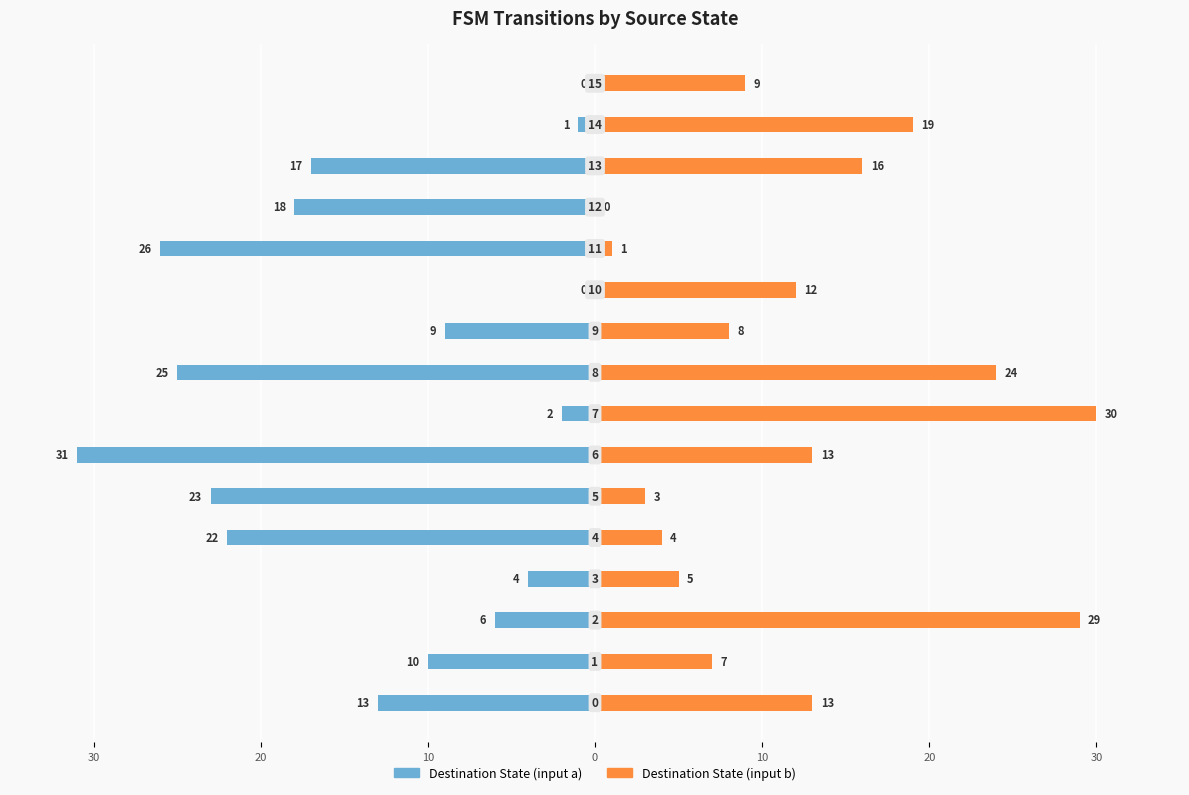

Is it true that destination_state_b equals 7 at 0?

False